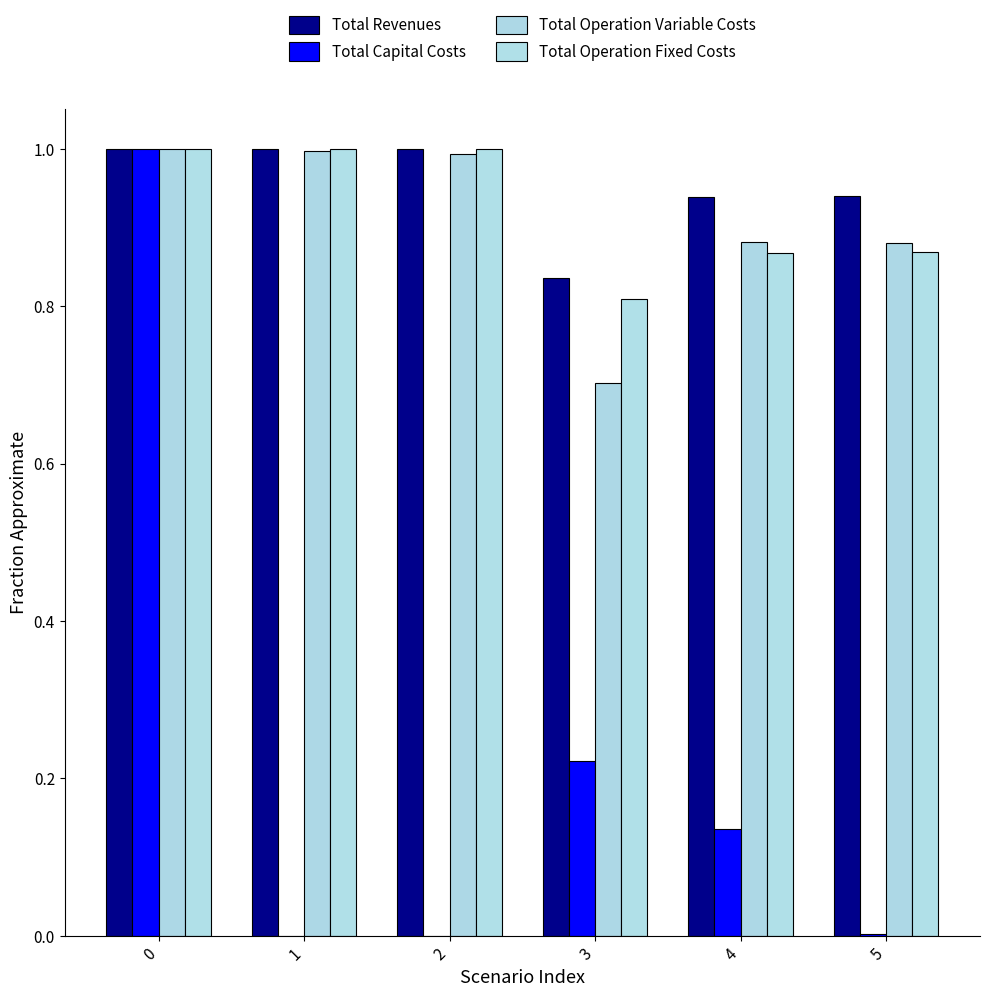

Reading left to right, what are all the values shown in this chart?

Total Revenues: 0=1.0	1=1.0	2=1.0	3=0.8	4=0.9	5=0.9
Total Capital Costs: 0=1.0	1=0.0	2=0.0	3=0.2	4=0.1	5=0.0
Total Operation Variable Costs: 0=1.0	1=1.0	2=1.0	3=0.7	4=0.9	5=0.9
Total Operation Fixed Costs: 0=1.0	1=1.0	2=1.0	3=0.8	4=0.9	5=0.9